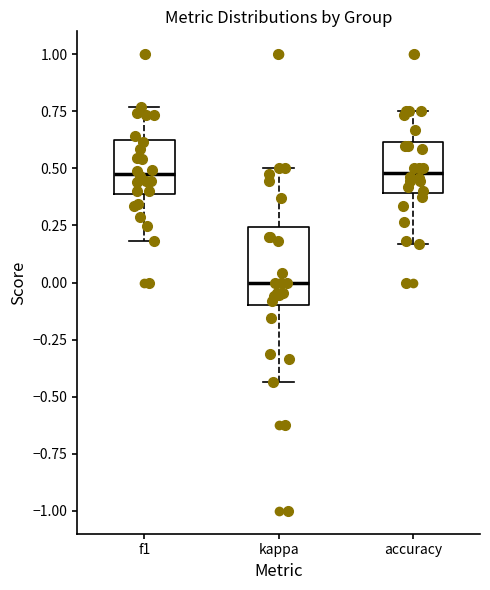

Which box has the lowest median line?

kappa